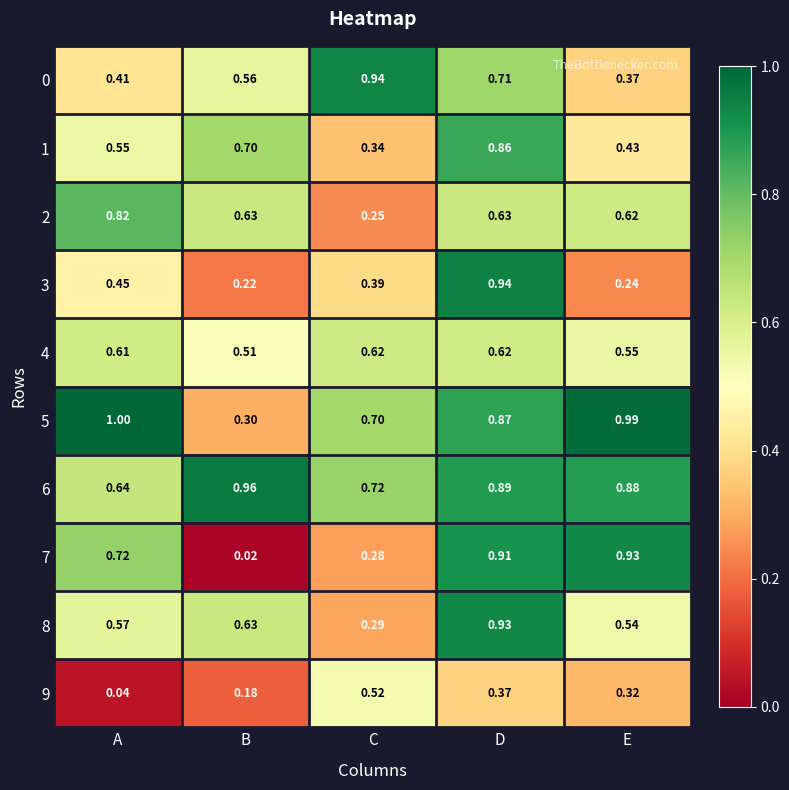

At which category is the sum across all series the highest?

D